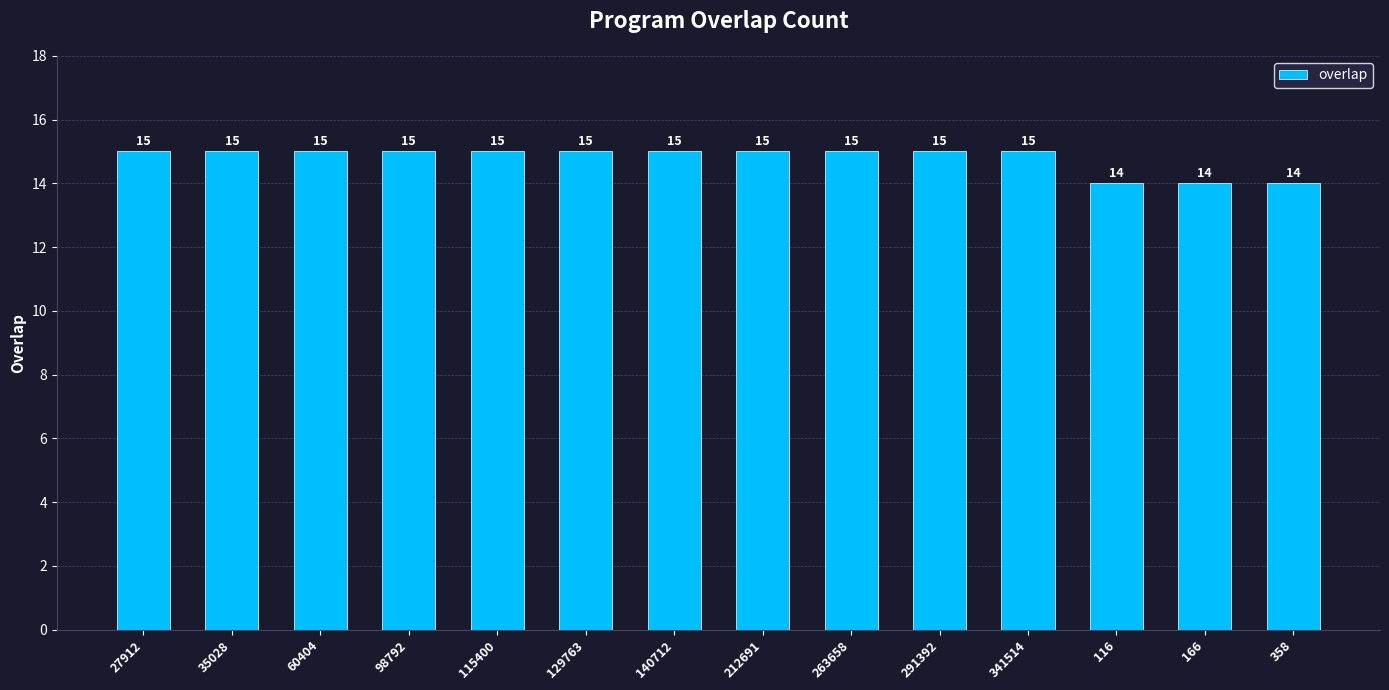

What is the change in value from 212691 to 358?

-1